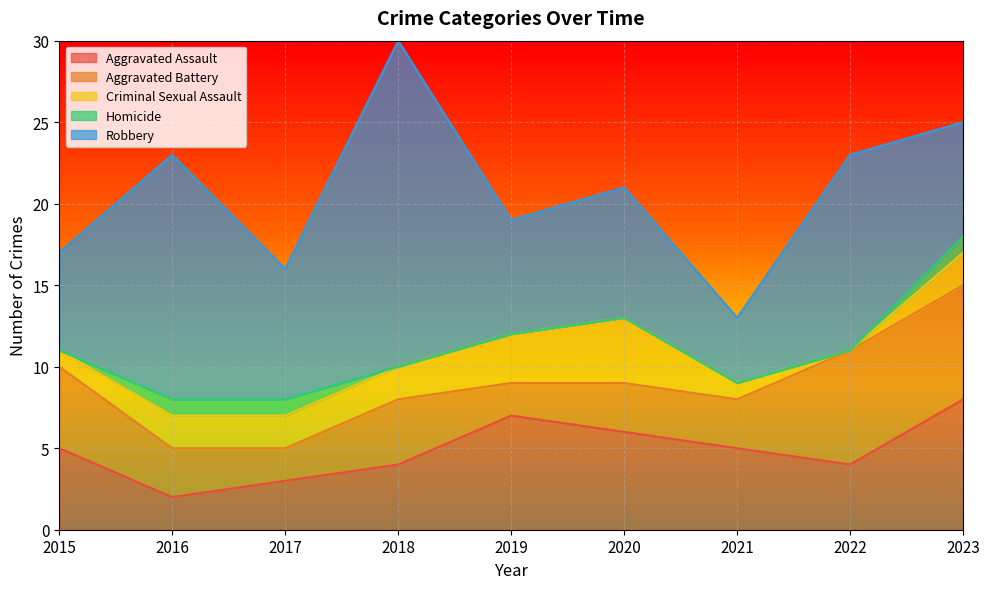

At which category is the sum across all series the highest?

2018